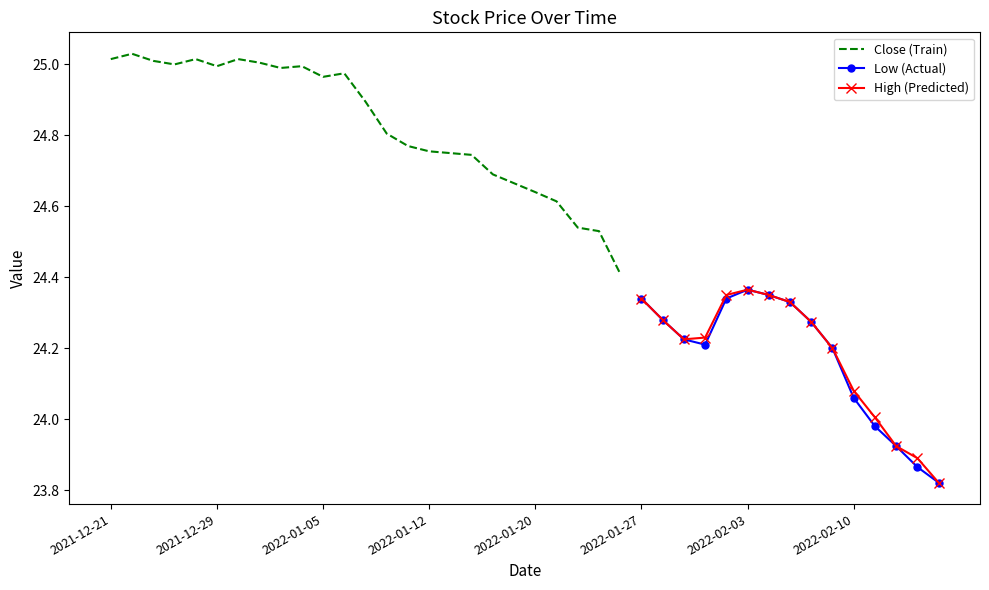

What position from the right is 2022-01-28?

14